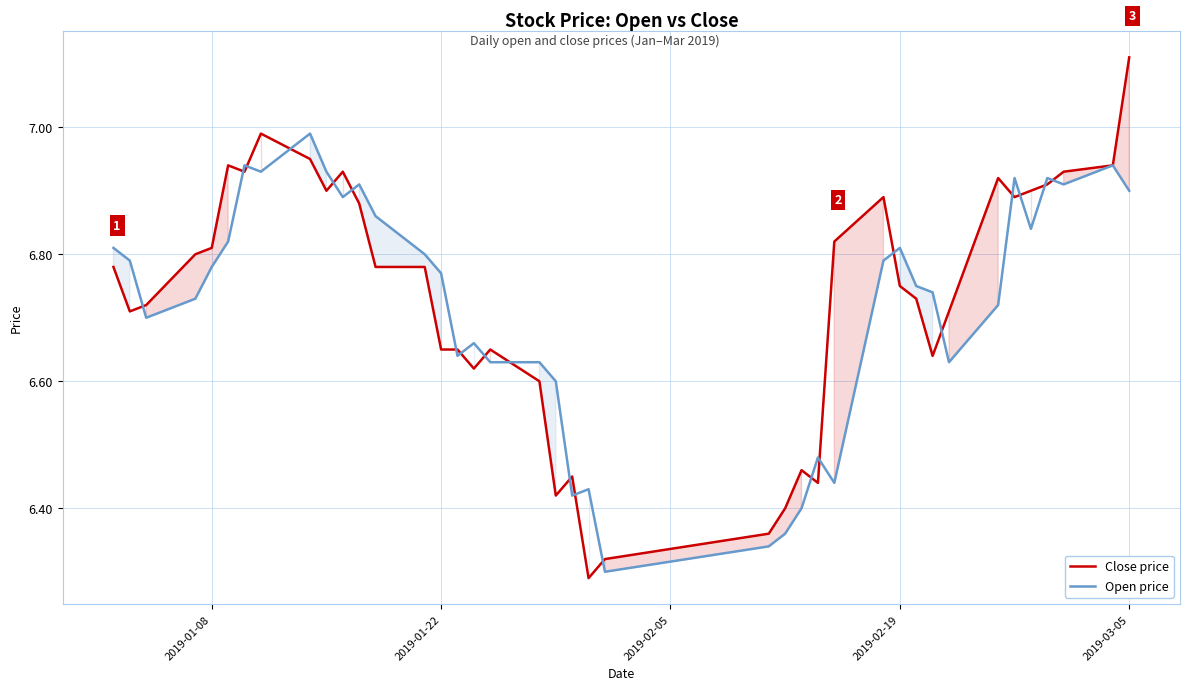

Reading left to right, what are all the values shown in this chart?

Close price: 6.8	6.7	6.7	6.8	6.8	6.9	6.9	7.0	7.0	6.9	6.9	6.9	6.8	6.8	6.7	6.7	6.6	6.7	6.6	6.4	6.5	6.3	6.3	6.4	6.4	6.5	6.4	6.8	6.9	6.8	6.7	6.6	6.7	6.9	6.9	6.9	6.9	6.9	6.9	7.1
Open price: 6.8	6.8	6.7	6.7	6.8	6.8	6.9	6.9	7.0	6.9	6.9	6.9	6.9	6.8	6.8	6.6	6.7	6.6	6.6	6.6	6.4	6.4	6.3	6.3	6.4	6.4	6.5	6.4	6.8	6.8	6.8	6.7	6.6	6.7	6.9	6.8	6.9	6.9	6.9	6.9